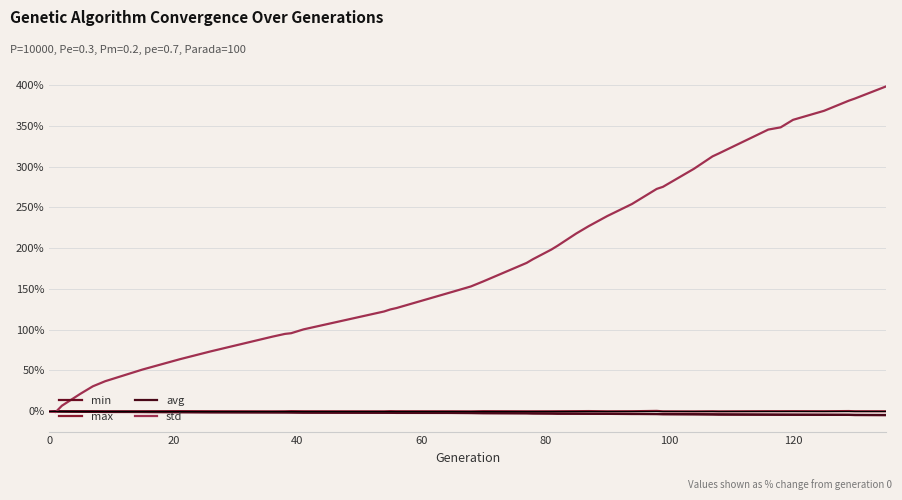

What are all the series names shown in the legend?

min, max, avg, std